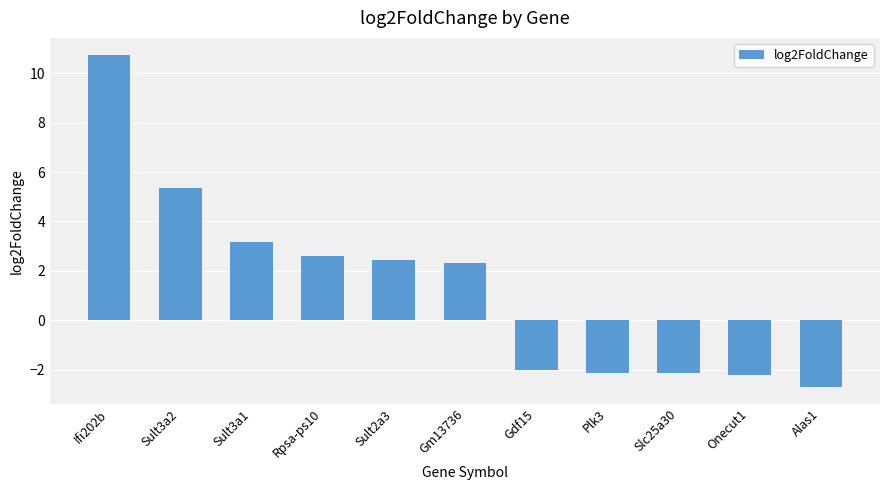

Between Sult3a2 and Gm13736, which is larger?

Sult3a2